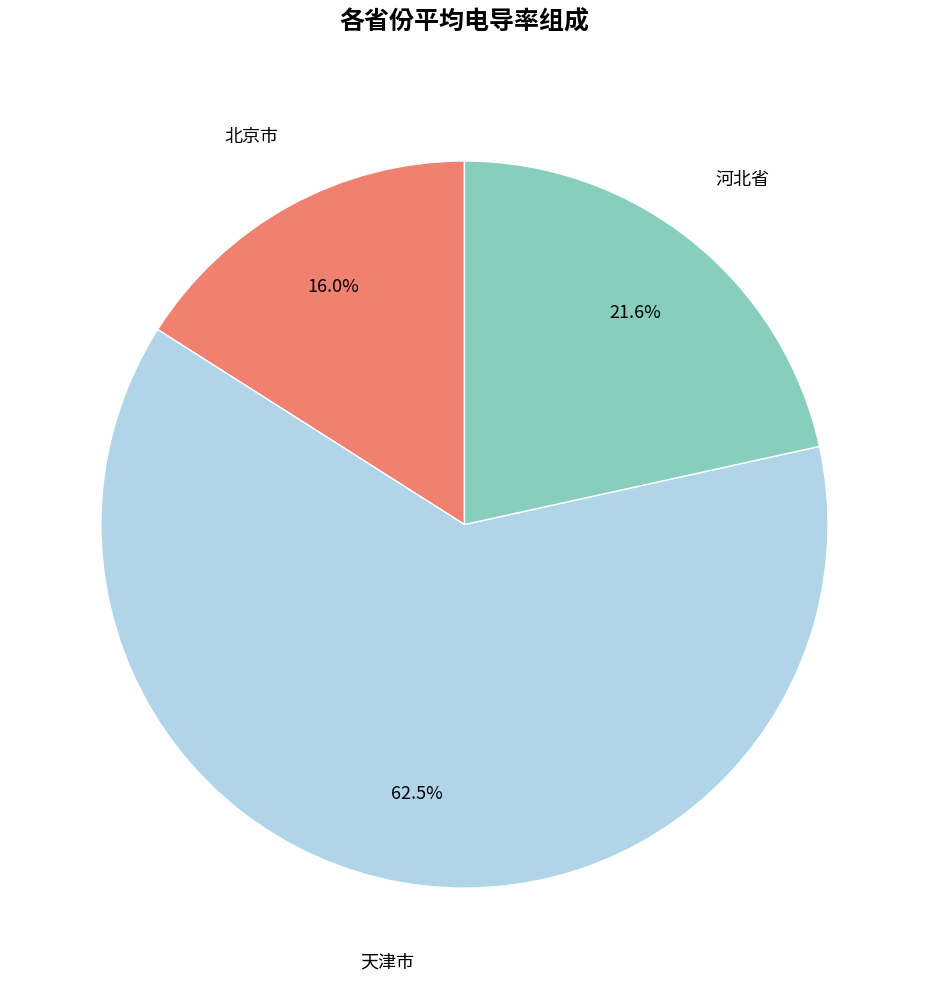

How many segments does this pie chart have?

3